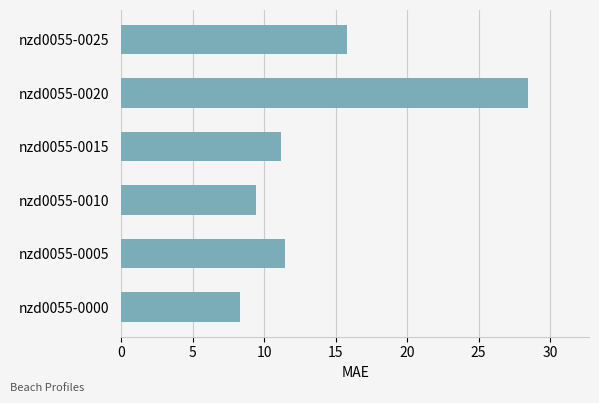

What is the difference between the maximum and second lowest values?

19.0